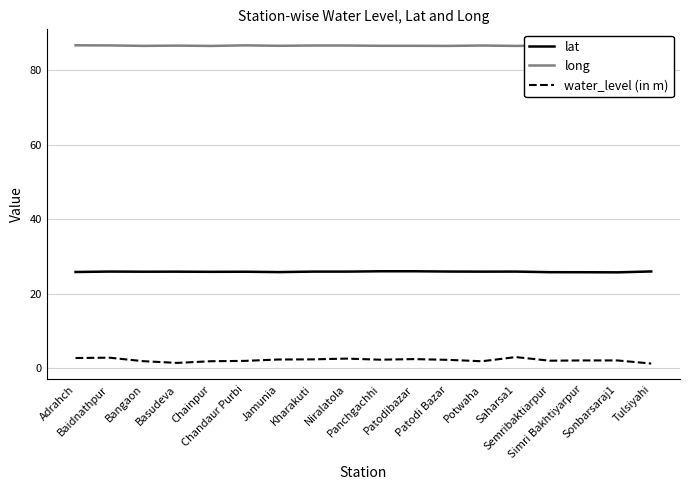

What is the difference between the maximum and second lowest values in the lat series?

0.3